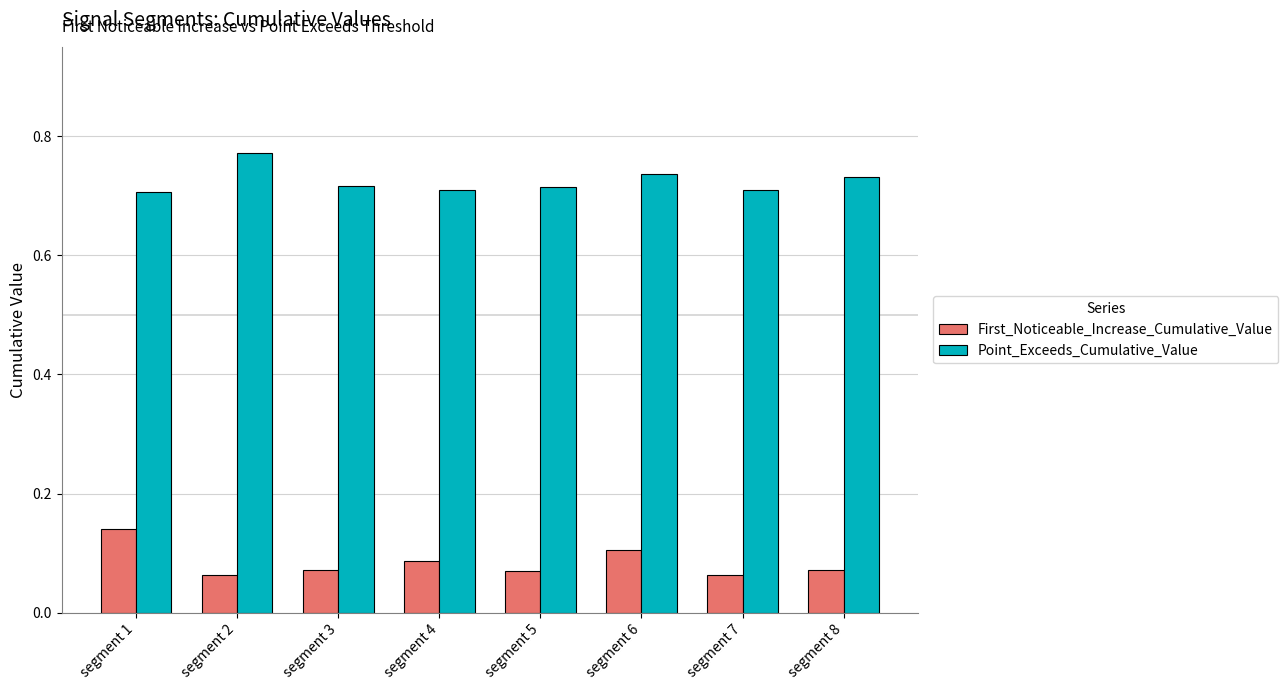

What is the sum of the Point_Exceeds_Cumulative_Value values at segment 5 and segment 8?

1.4